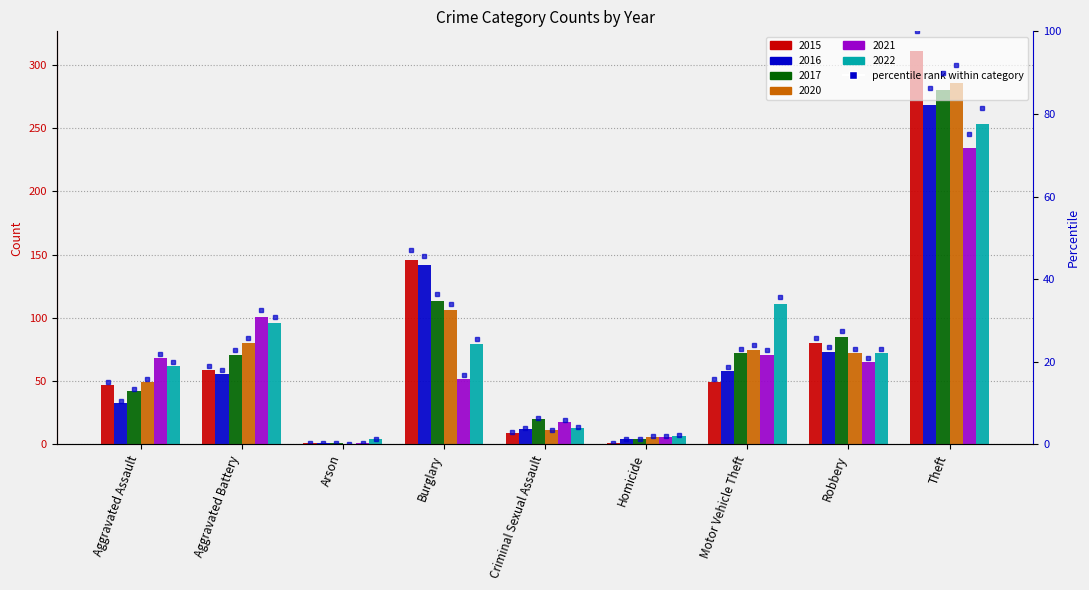

Does the chart contain any negative values?

No